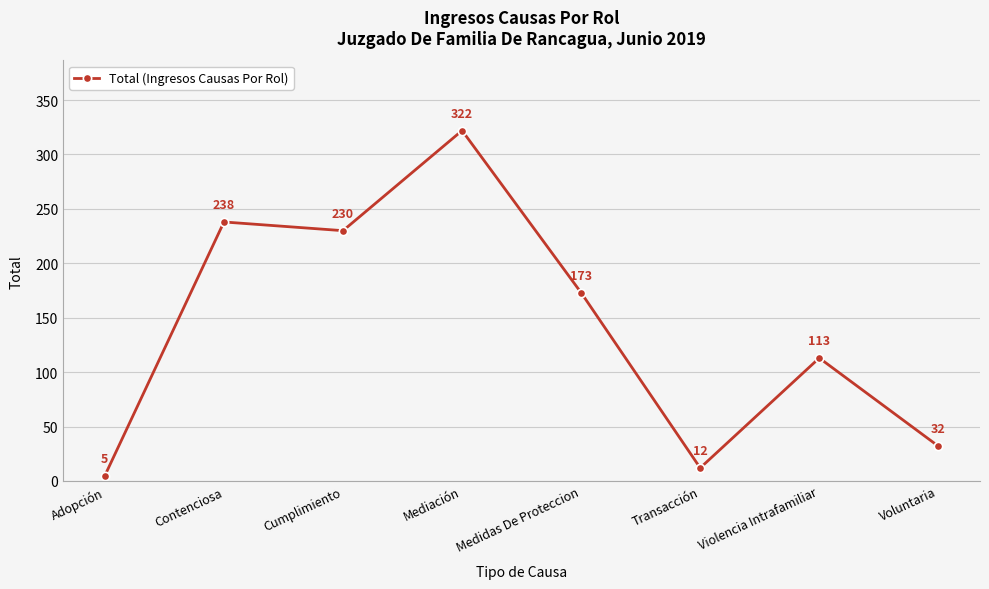

List the labels in order of value, largest first.

Mediación, Contenciosa, Cumplimiento, Medidas De Proteccion, Violencia Intrafamiliar, Voluntaria, Transacción, Adopción